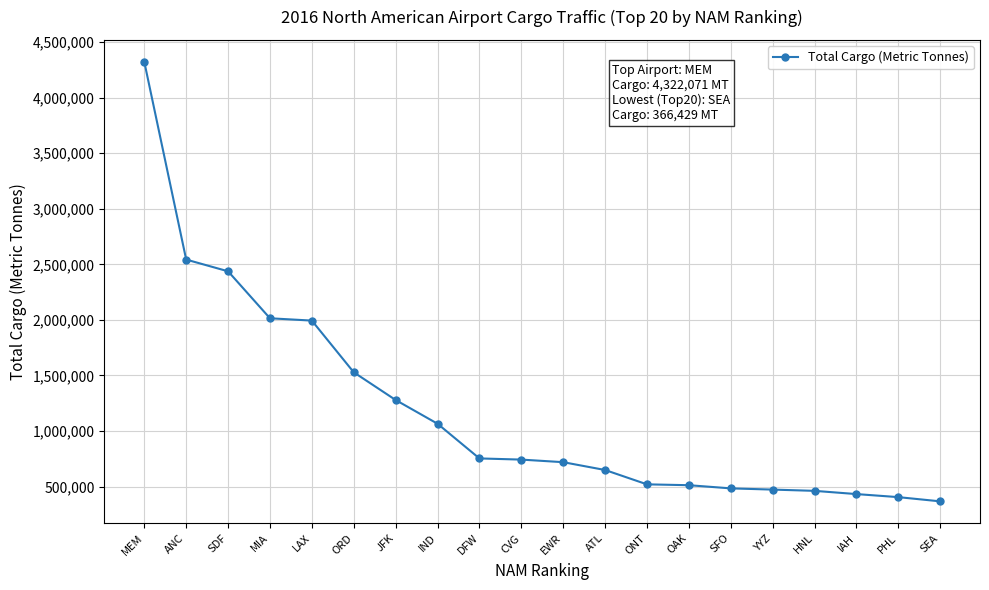

Is it true that the value at ONT is 519474?

True